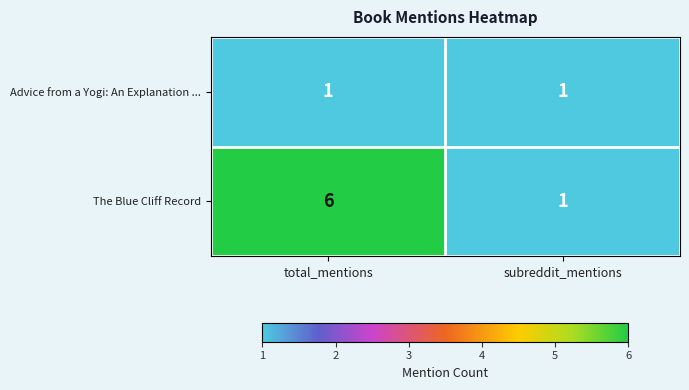

What is the greatest value displayed?

6